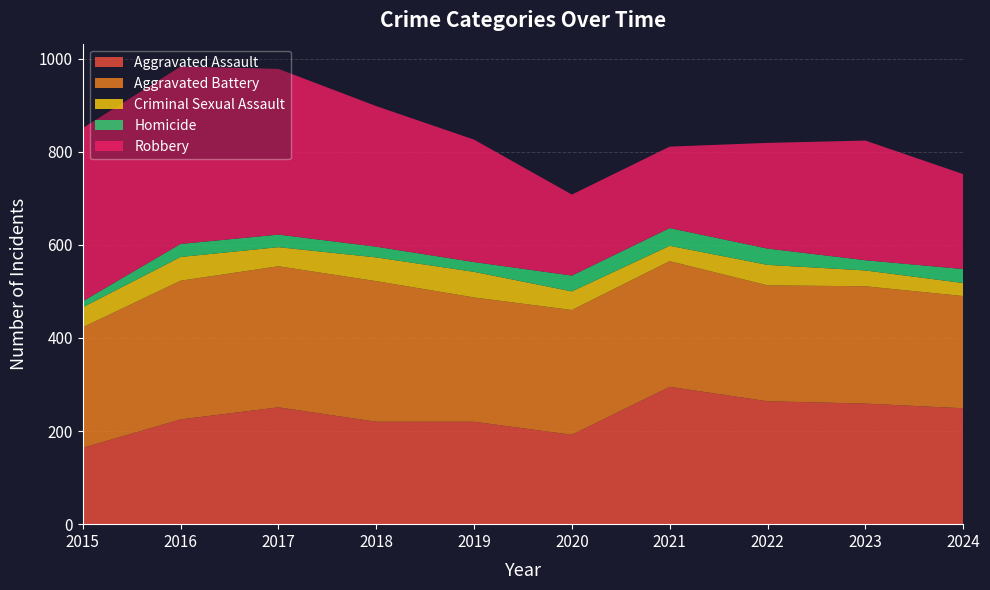

Reading left to right, extract all data points from this chart.

Aggravated Assault: 164	225	251	220	220	192	295	264	259	249
Aggravated Battery: 259	298	303	302	267	268	270	249	252	241
Criminal Sexual Assault: 43	51	41	51	55	40	33	44	34	28
Homicide: 13	28	27	23	21	34	38	35	22	30
Robbery: 372	381	356	302	263	174	175	227	257	204